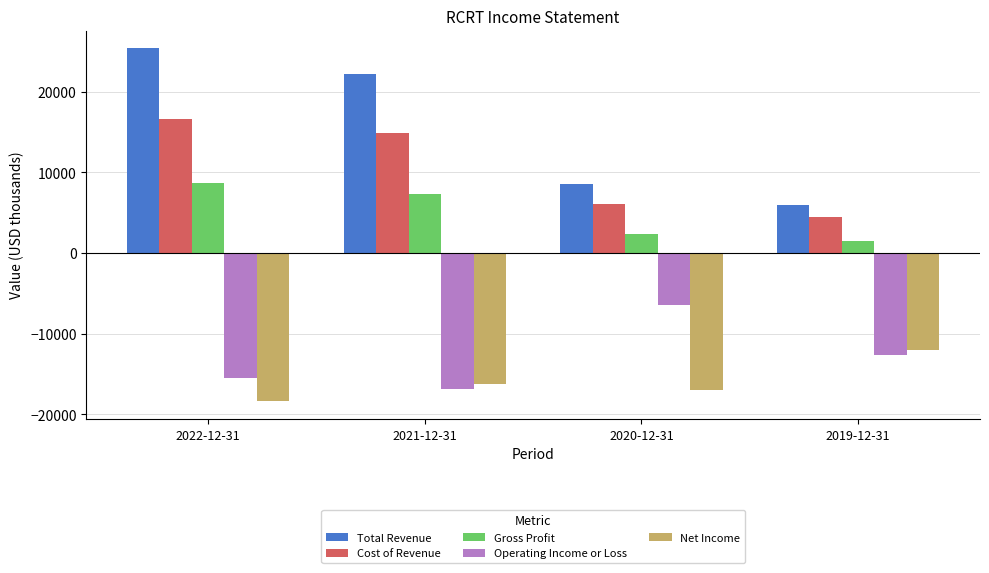

At which label is Gross Profit closest to 5100?

2021-12-31